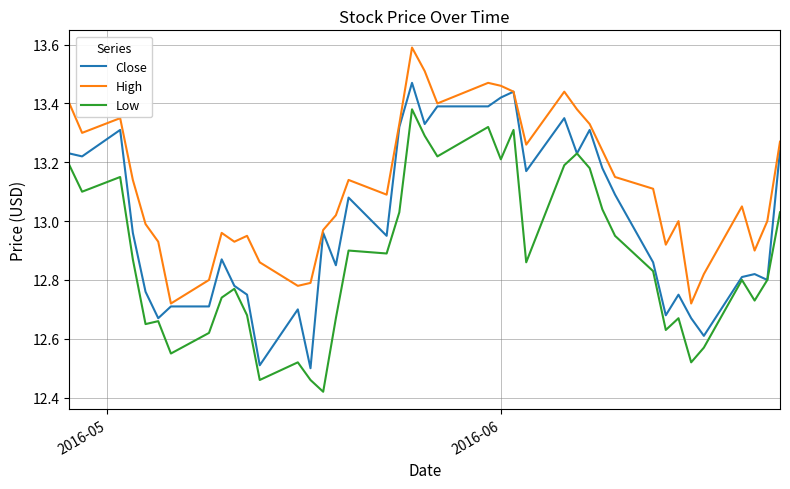

Rank the series by their maximum value, from highest to lowest.

High, Close, Low